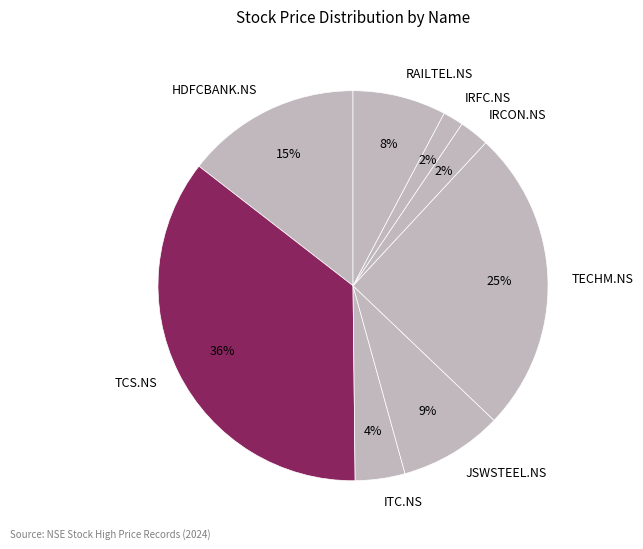

To the nearest percent, what is the difference between the largest and smallest slice percentages?

34%